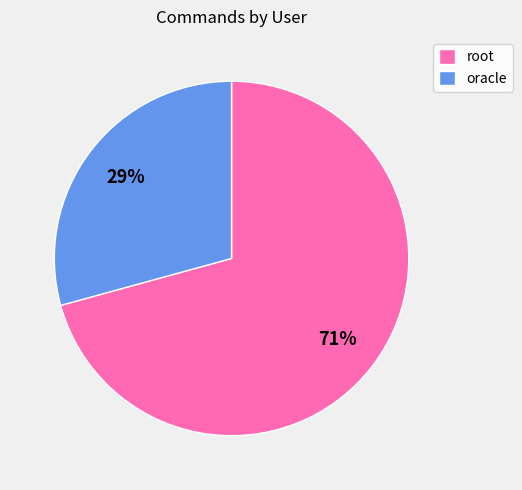

True or false: root accounts for 71% of the total.

True